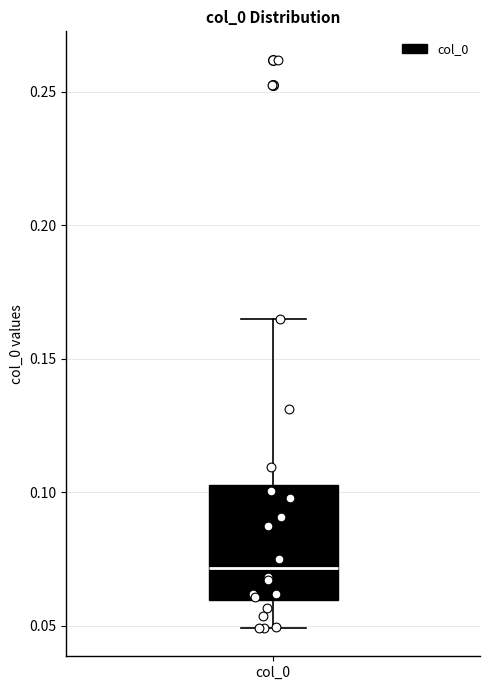

Read this box plot against the y-axis: the position of the median line, the range covered by the box, and the ends of both whiskers. The values are not printed on the chart, so give them approximately, as read against the axis.

median 0.070, box 0.060 to 0.105, whiskers 0.050 to 0.165